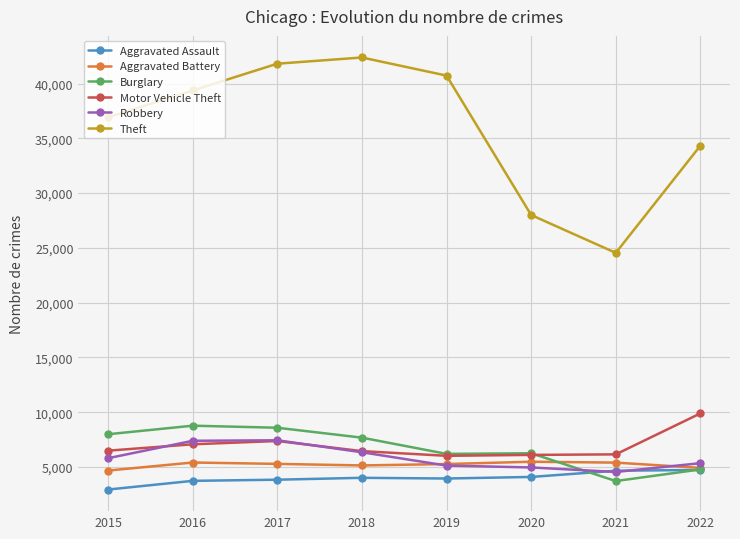

True or false: Theft and Aggravated Assault intersect in this chart.

False